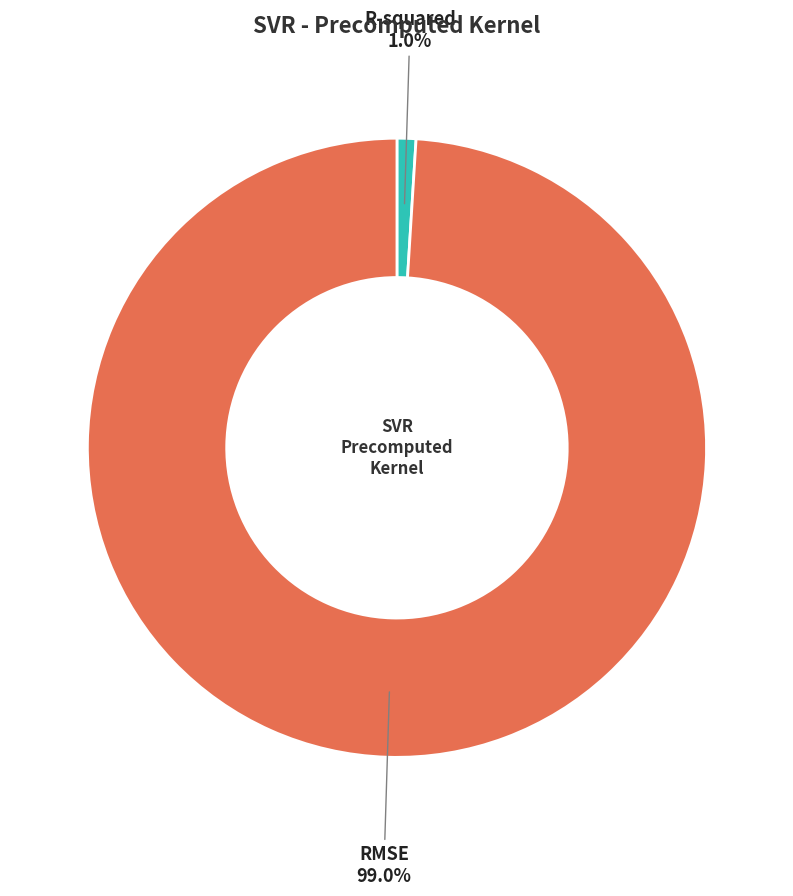

To the nearest percent, what percentage of the pie is RMSE?

99%